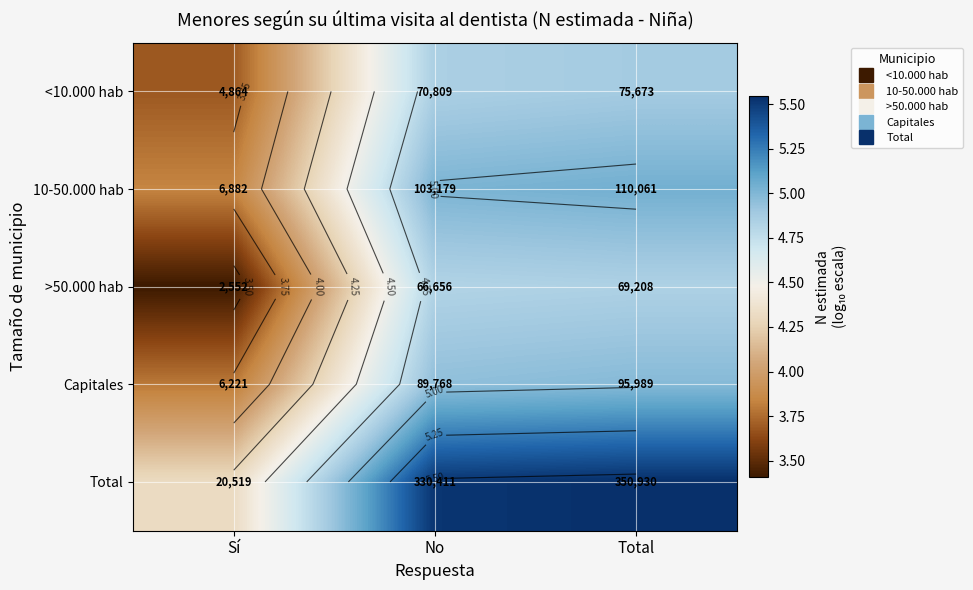

True or false: Total has a value of 5.6 at Sí.

False